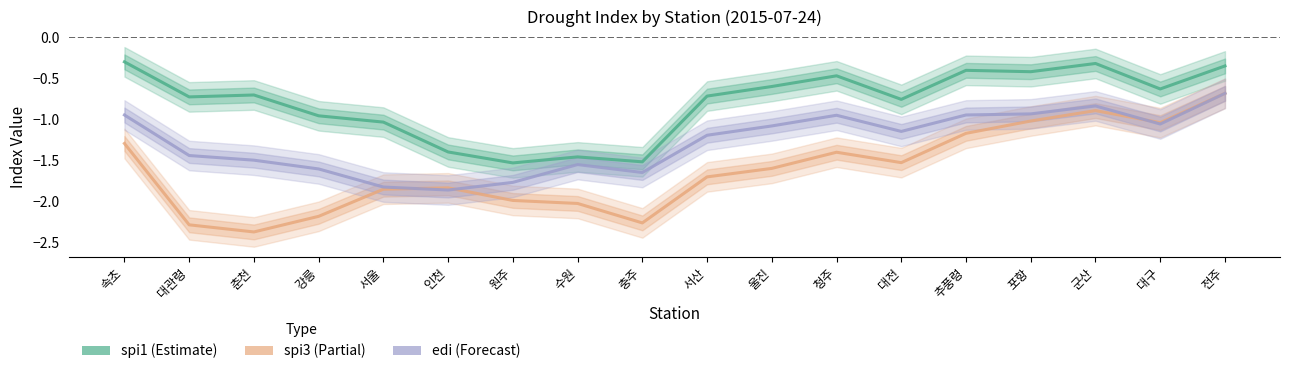

After their last crossing, which series has the higher values: spi3 or edi?

spi3